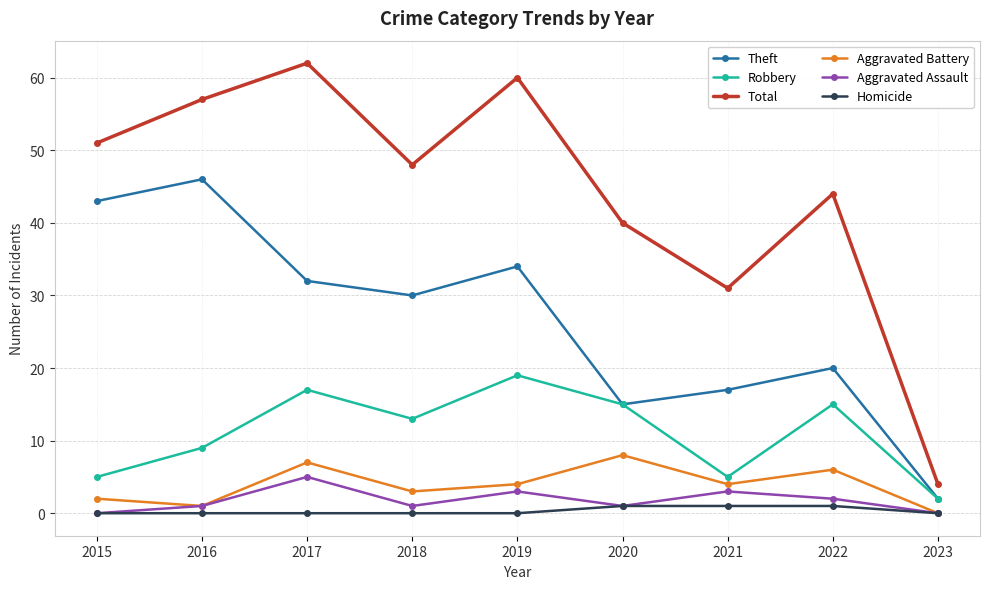

True or false: Homicide has a value of 0 at 2019.

True